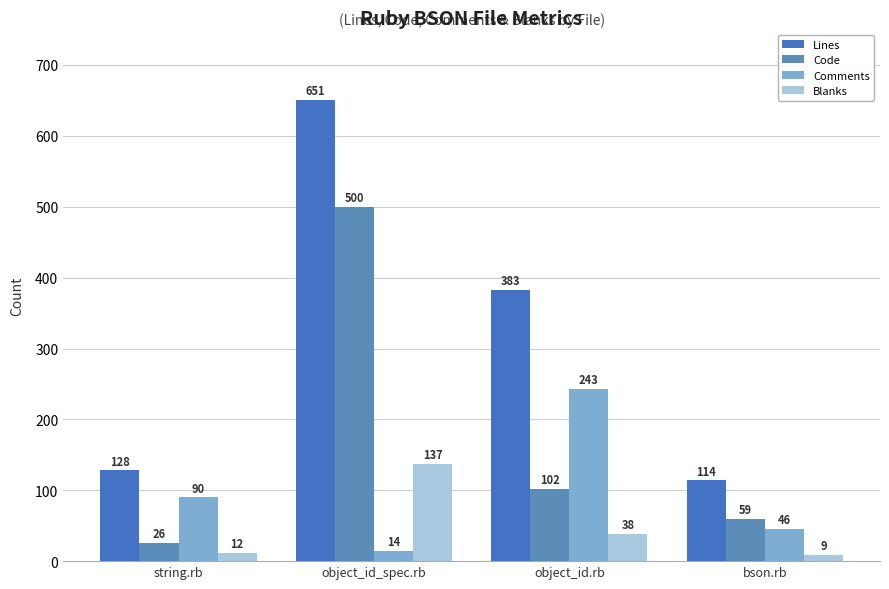

What is the difference between the second highest and second lowest values in the Comments series?

44